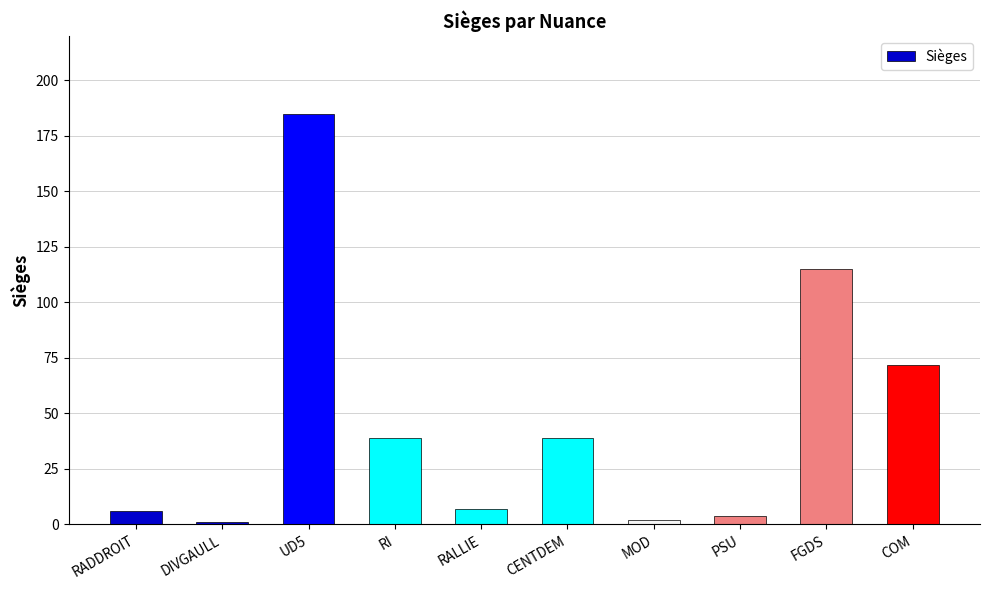

True or false: the data shows 185 at UD5.

True